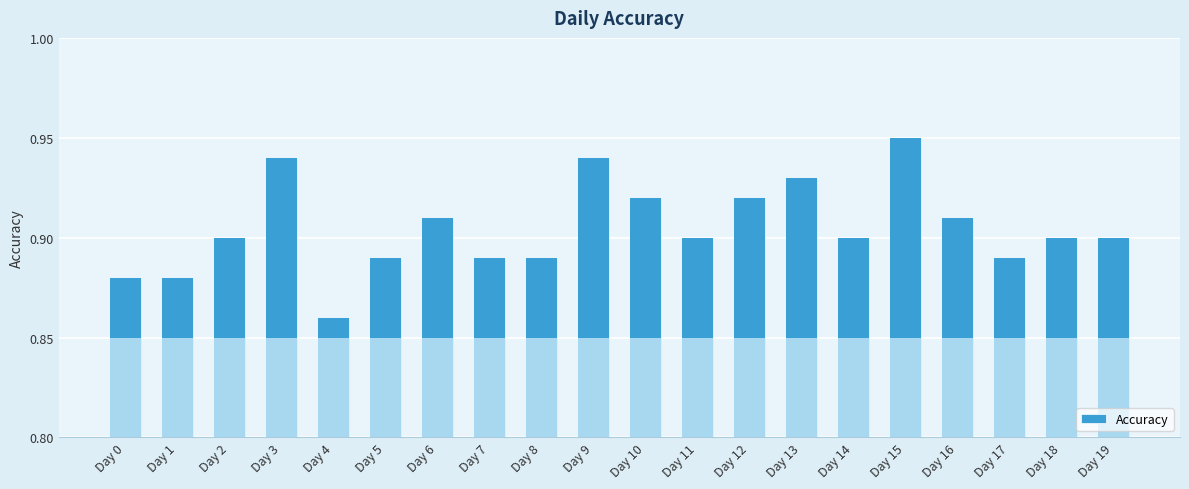

At which category does the chart reach its peak across all series?

Day 15